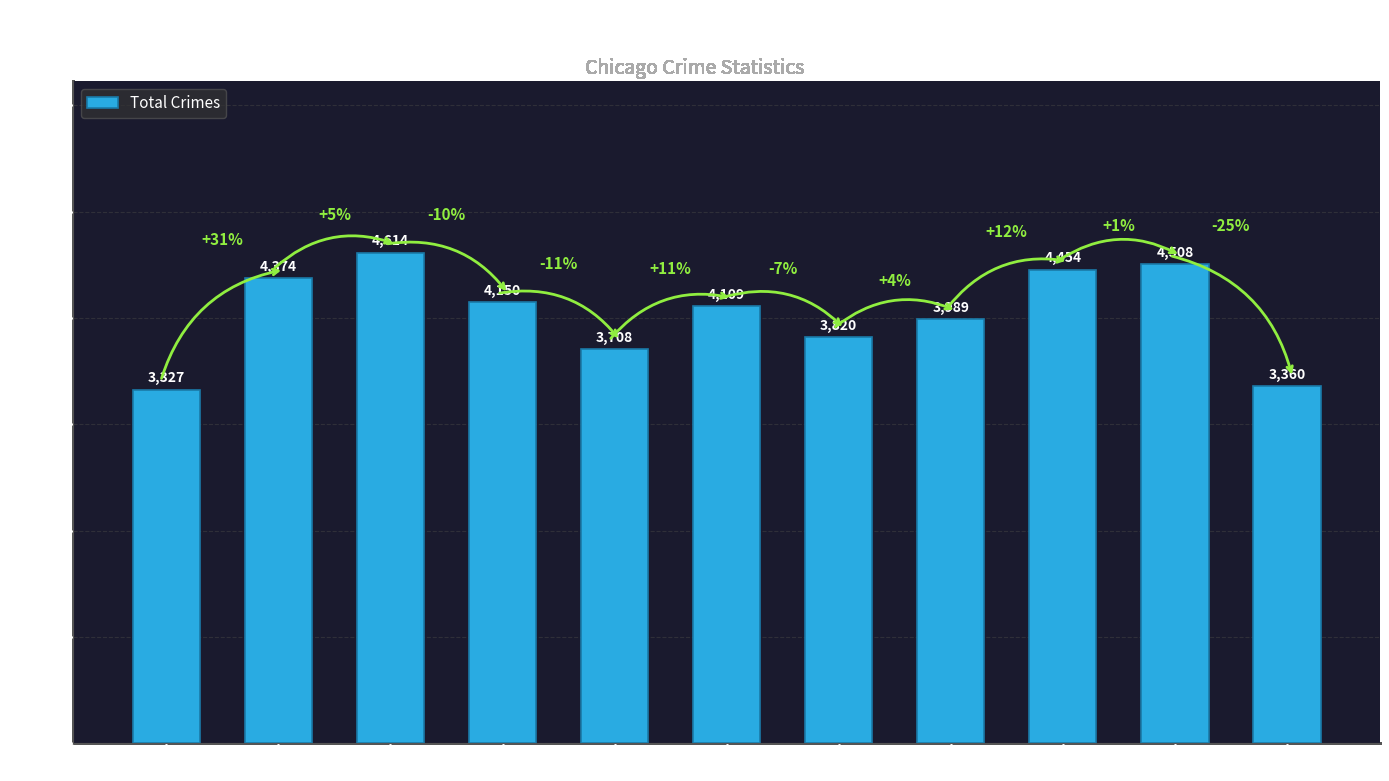

What is the average value?

4038